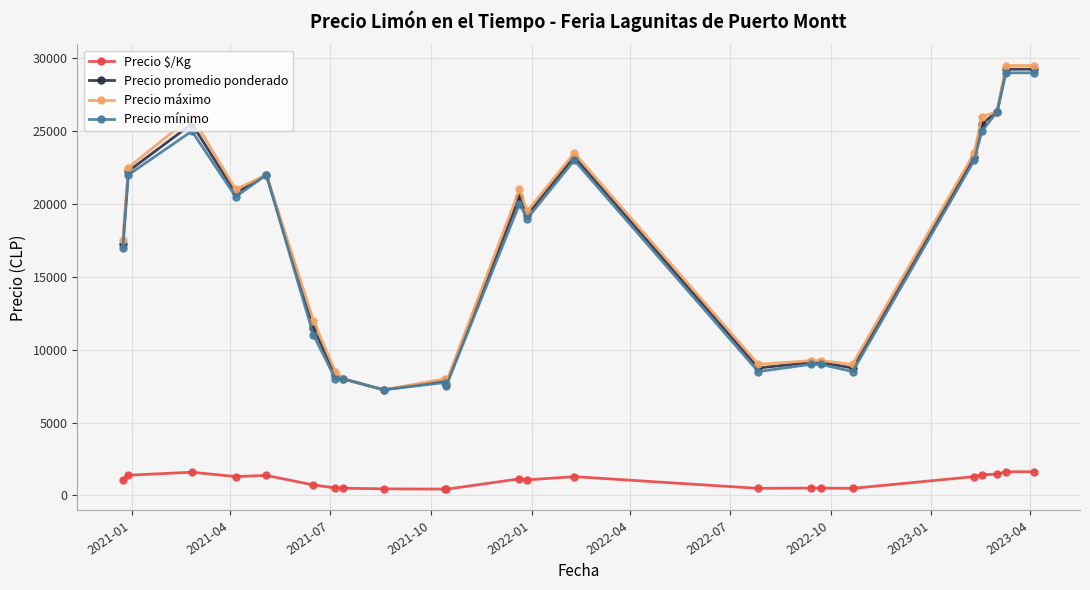

True or false: Precio mínimo and Precio $/Kg intersect in this chart.

False